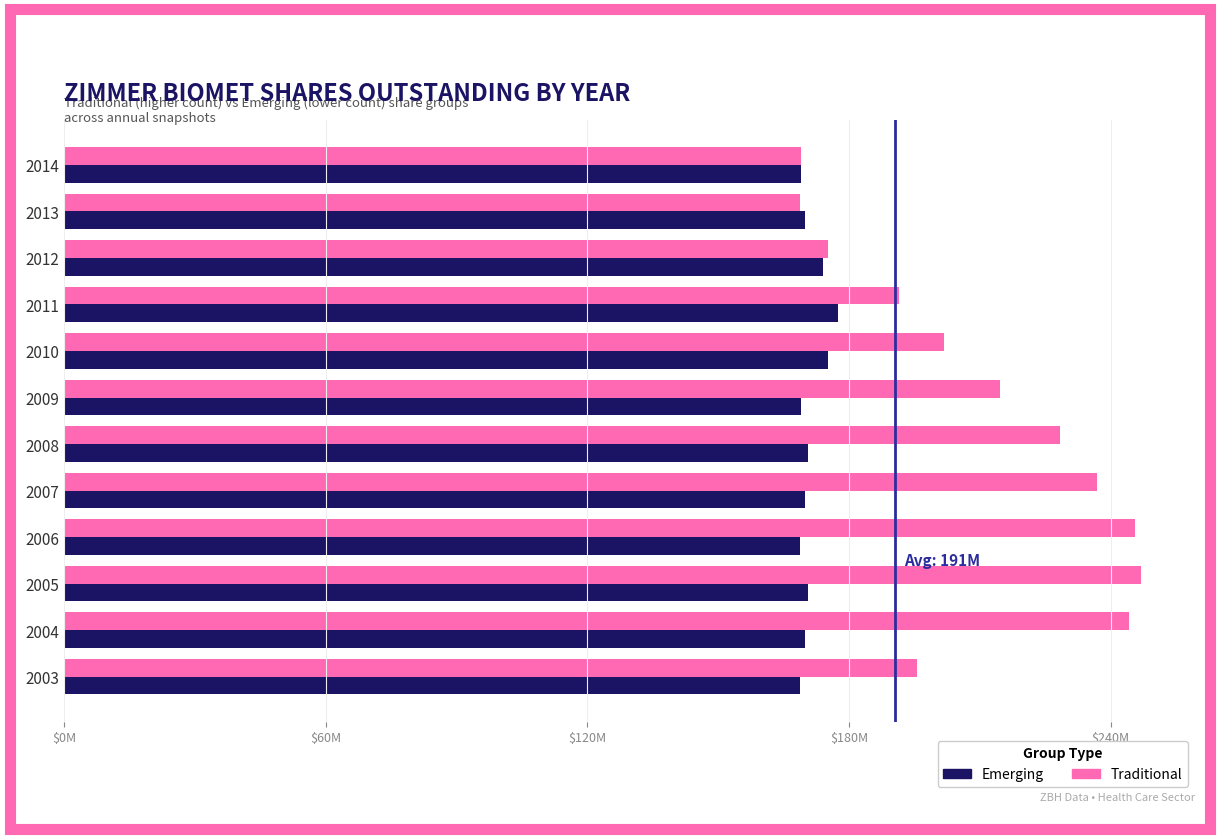

What are all the series names shown in the legend?

Emerging, Traditional